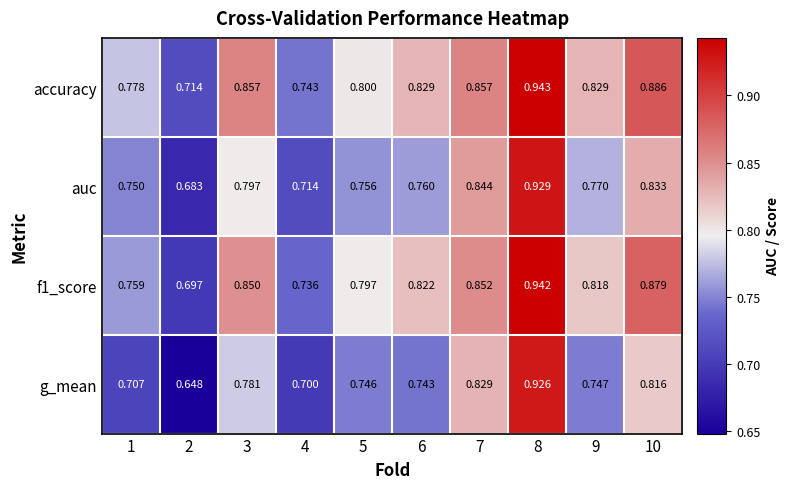

Is the value of auc at 8 greater than the value of g_mean at 9?

Yes